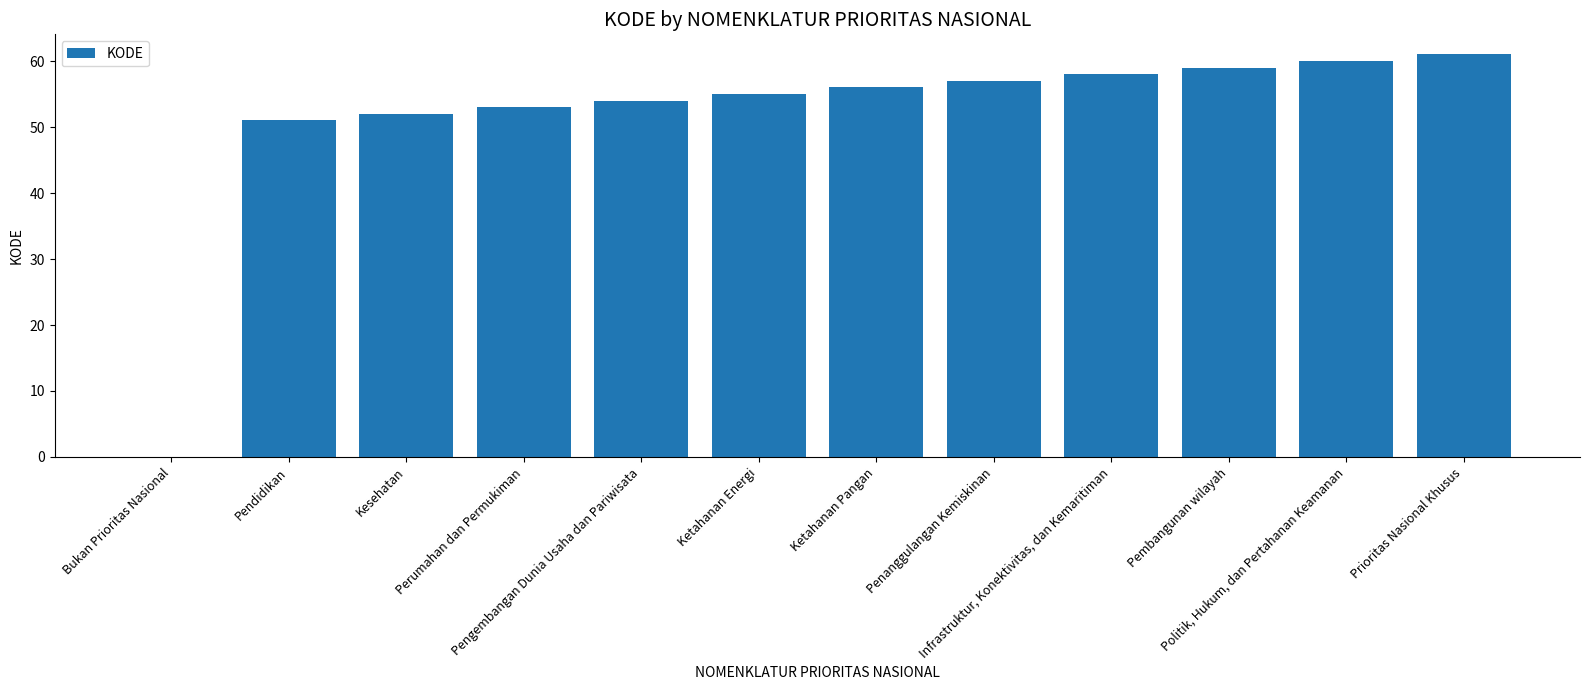

Is it true that the value at Ketahanan Pangan is 56?

True